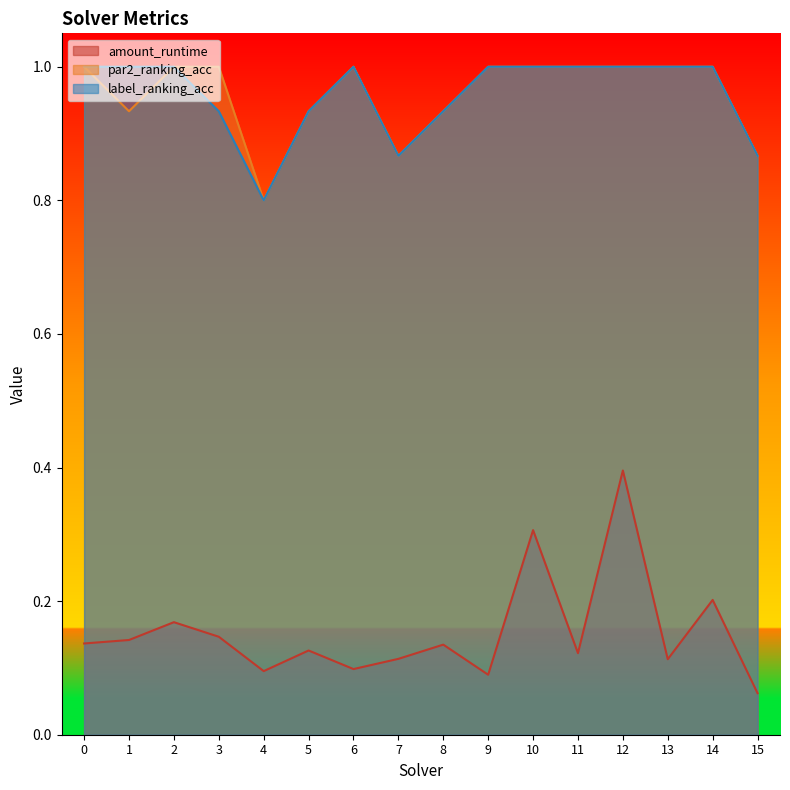

What are all the series names shown in the legend?

amount_runtime, par2_ranking_acc, label_ranking_acc